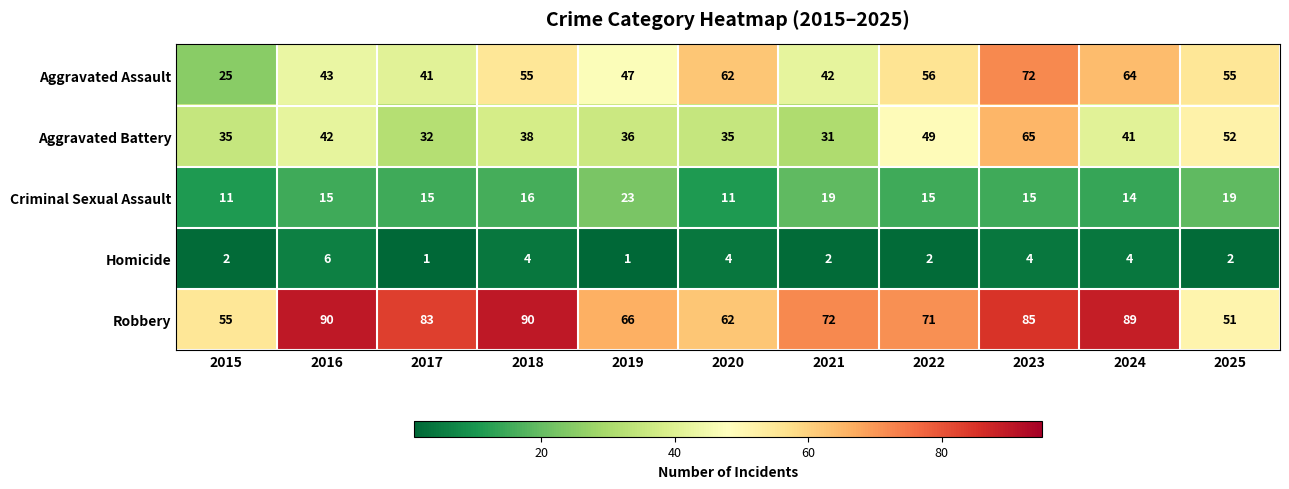

What is the total value across all series at 2018?

203